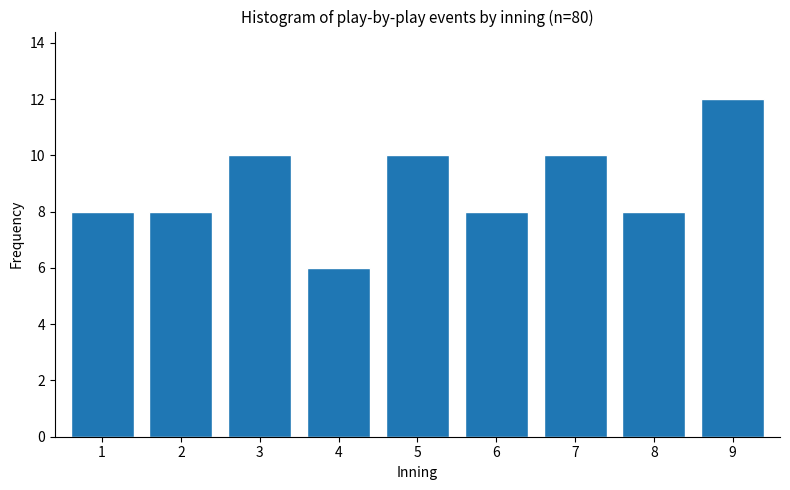

Reading left to right, list all the values displayed in this chart.

1=8	2=8	3=10	4=6	5=10	6=8	7=10	8=8	9=12